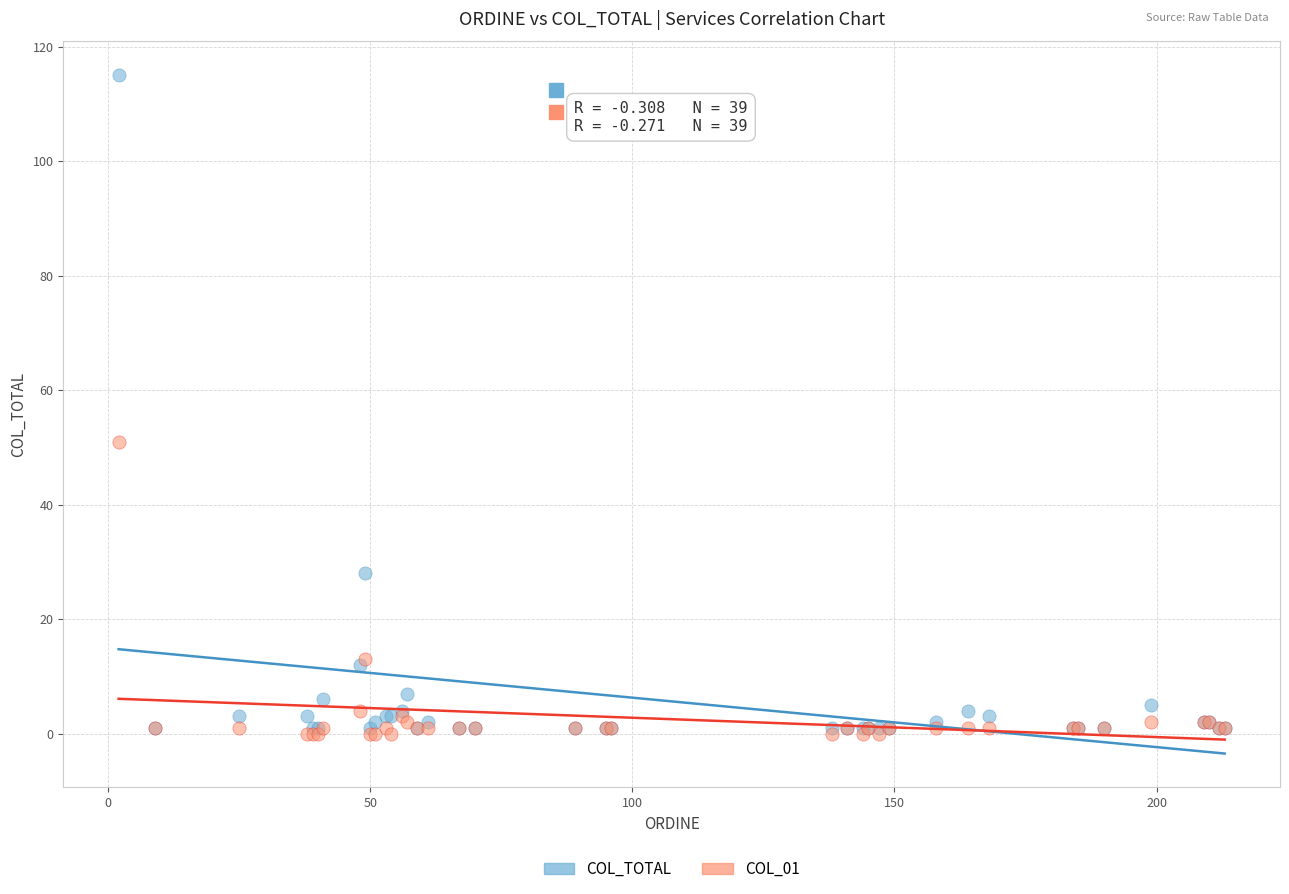

Which series has the widest spread of Y values?

COL_TOTAL